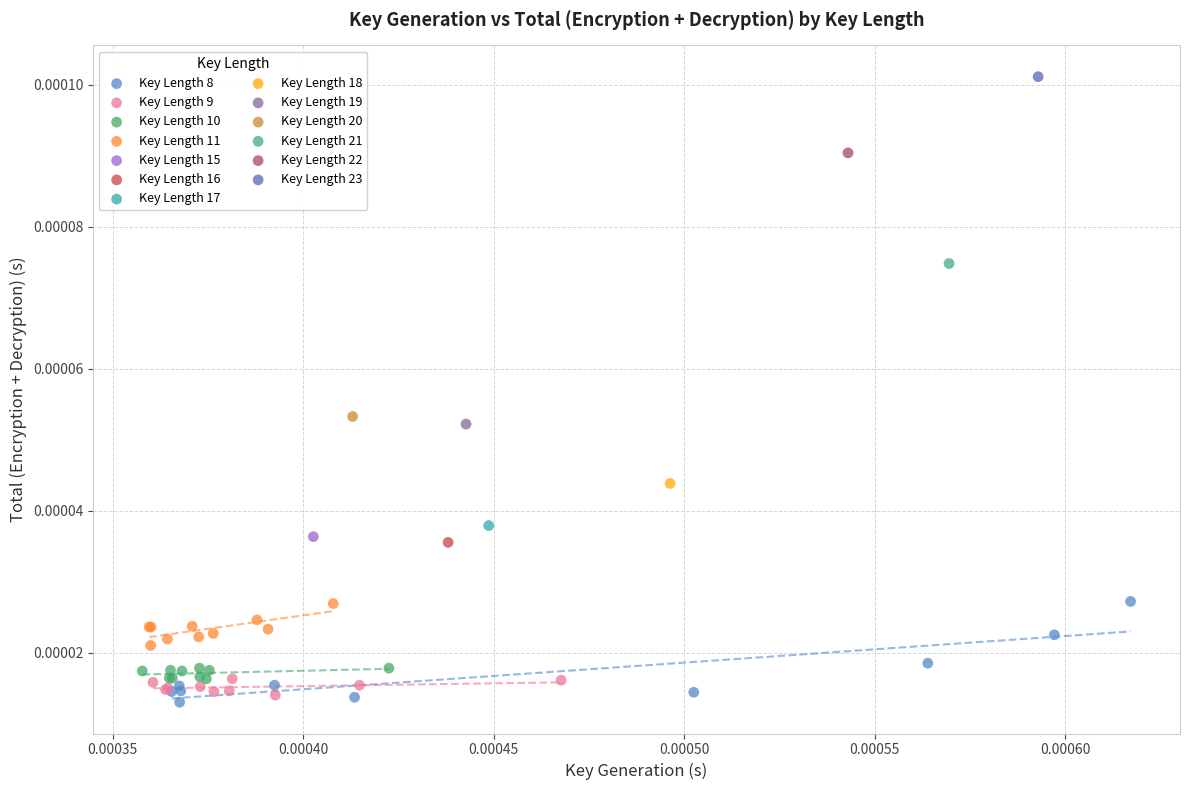

Which series reaches the minimum Y coordinate?

Key Length 8